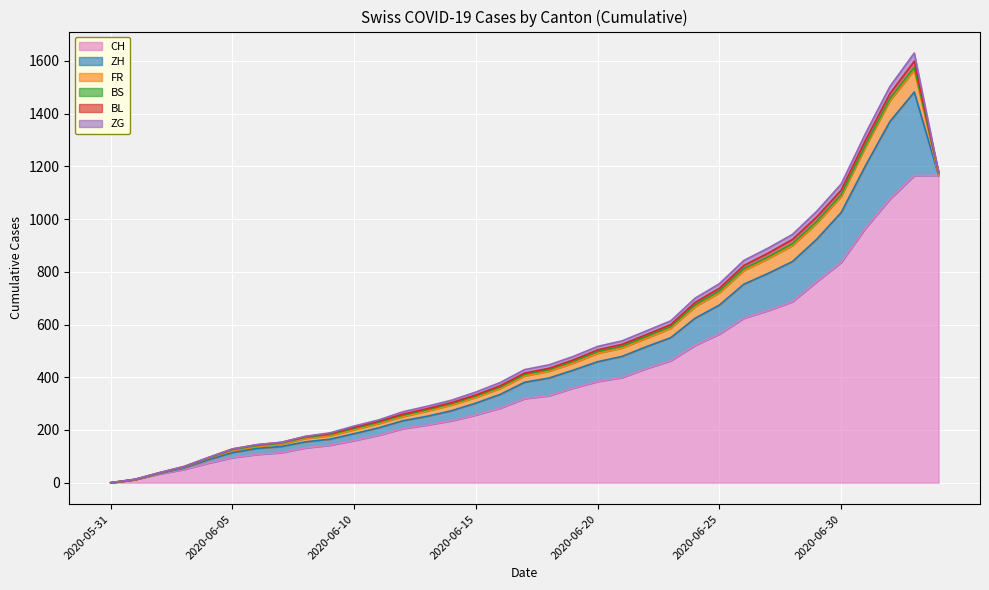

How many lines are shown in the chart?

6